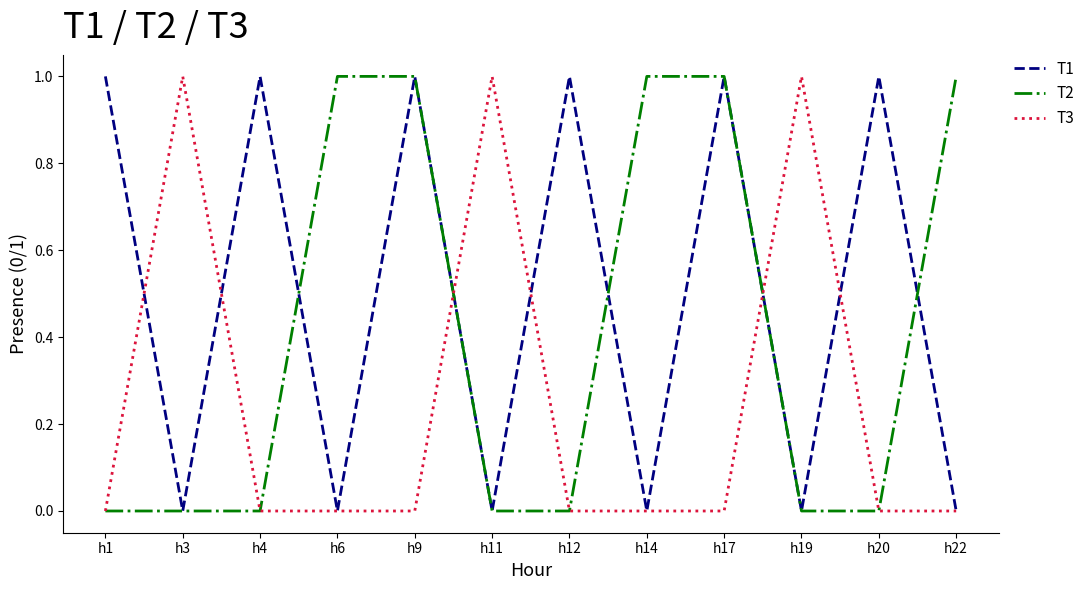

List the series in order of their overall mean, lowest first.

T3, T2, T1